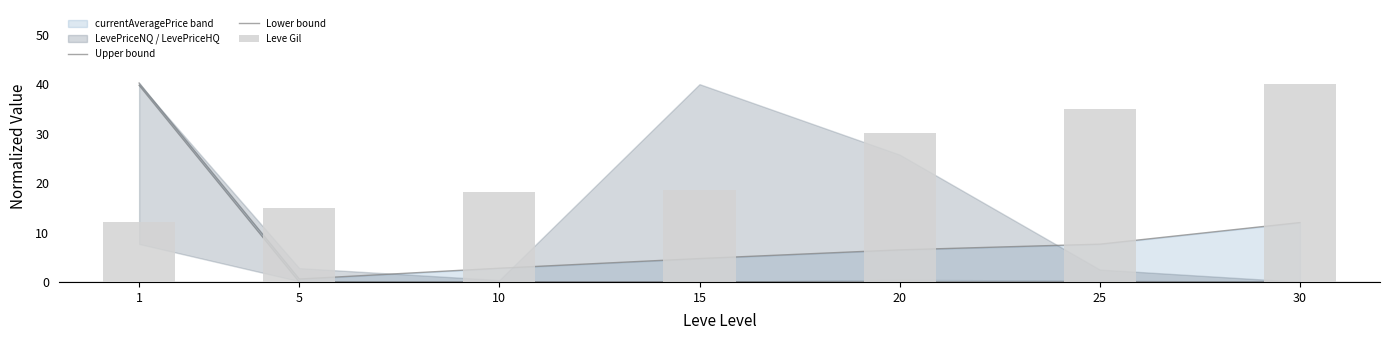

Reading left to right, extract all data points from this chart.

Upper bound: 1=40.2	5=0.6	10=2.8	15=4.7	20=6.5	25=7.6	30=12.0
Lower bound: 1=39.8	5=0.0	10=0.0	15=0.0	20=0.0	25=0.0	30=0.0
Leve Gil: 1=12.2	5=15.1	10=18.2	15=18.5	20=30.2	25=35.1	30=40.0